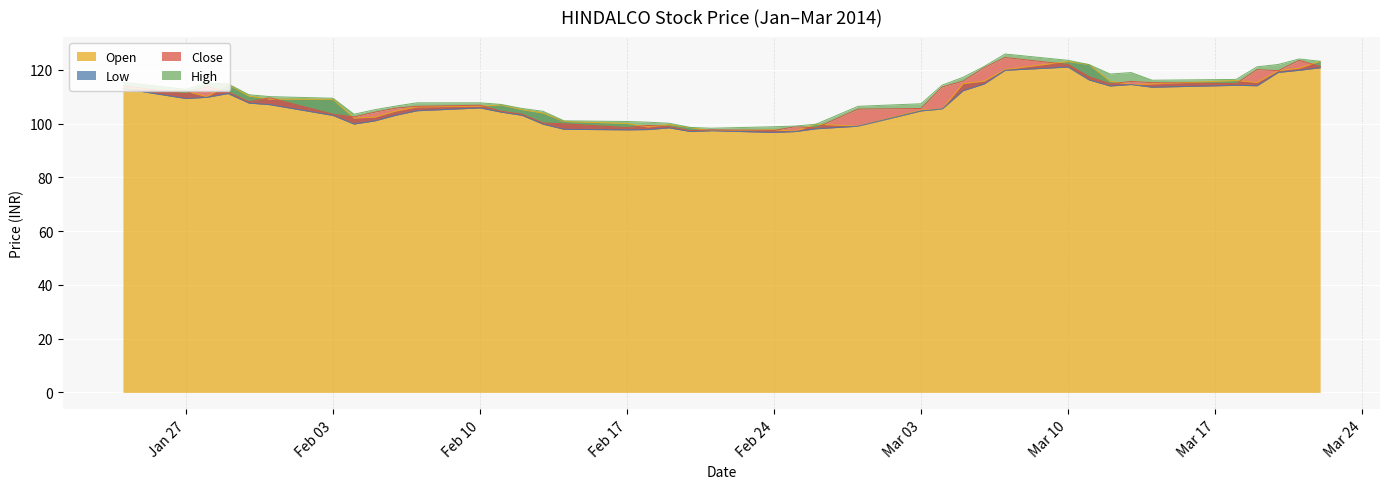

What is the label of the 27th point from the right?

2014-02-12